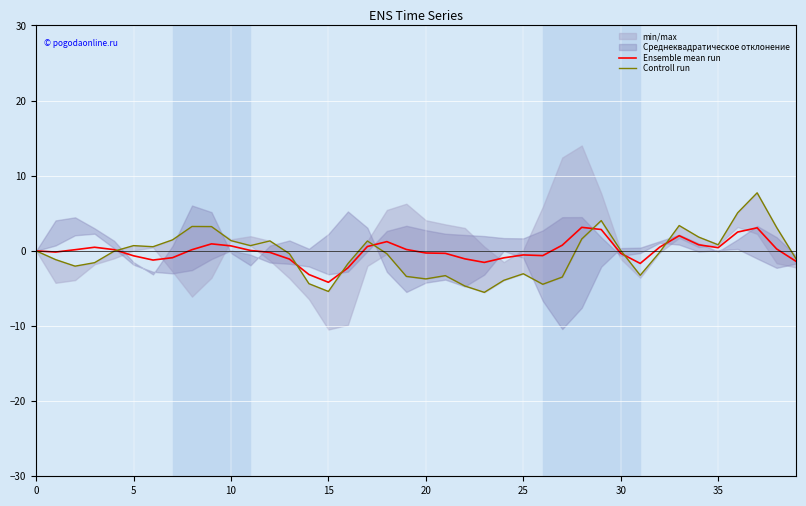

What is the sum of all Controll run values?

-15.6